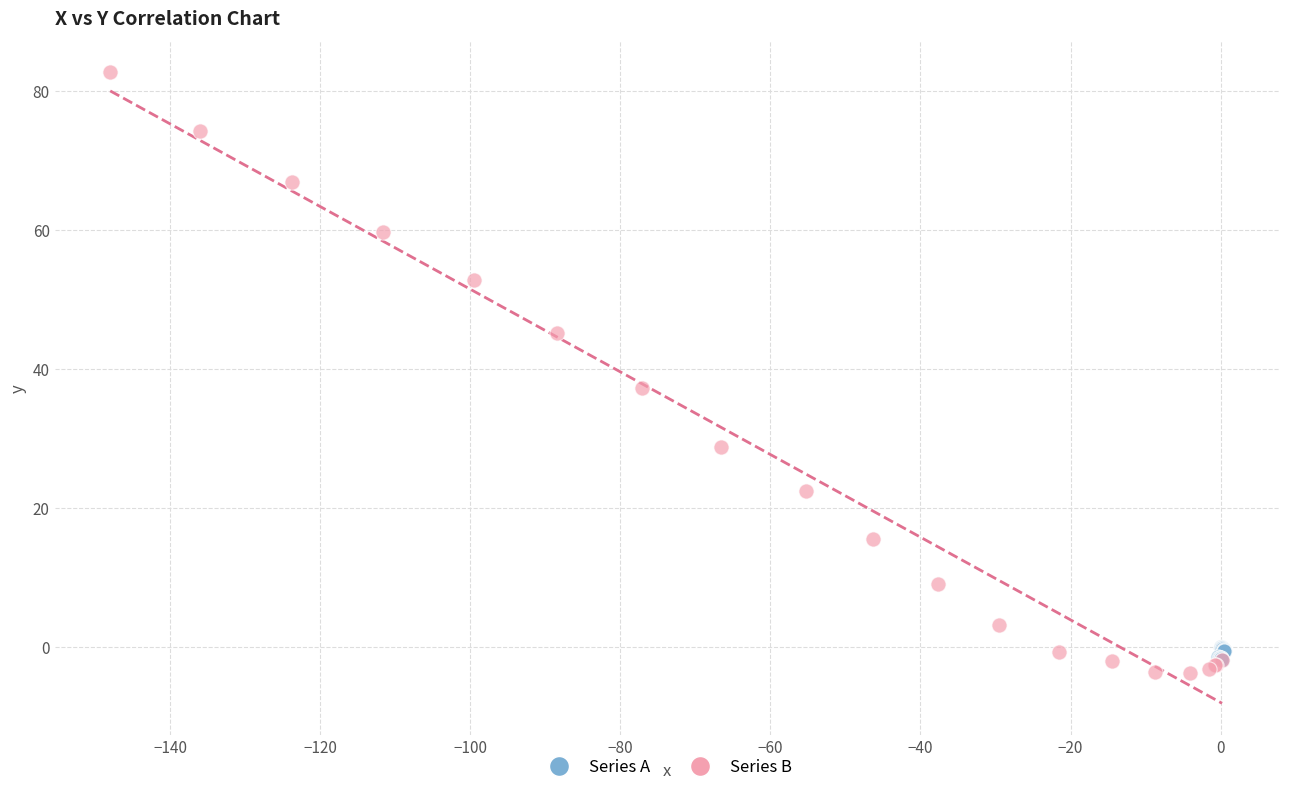

Which series contains the lowest Y value?

Series B